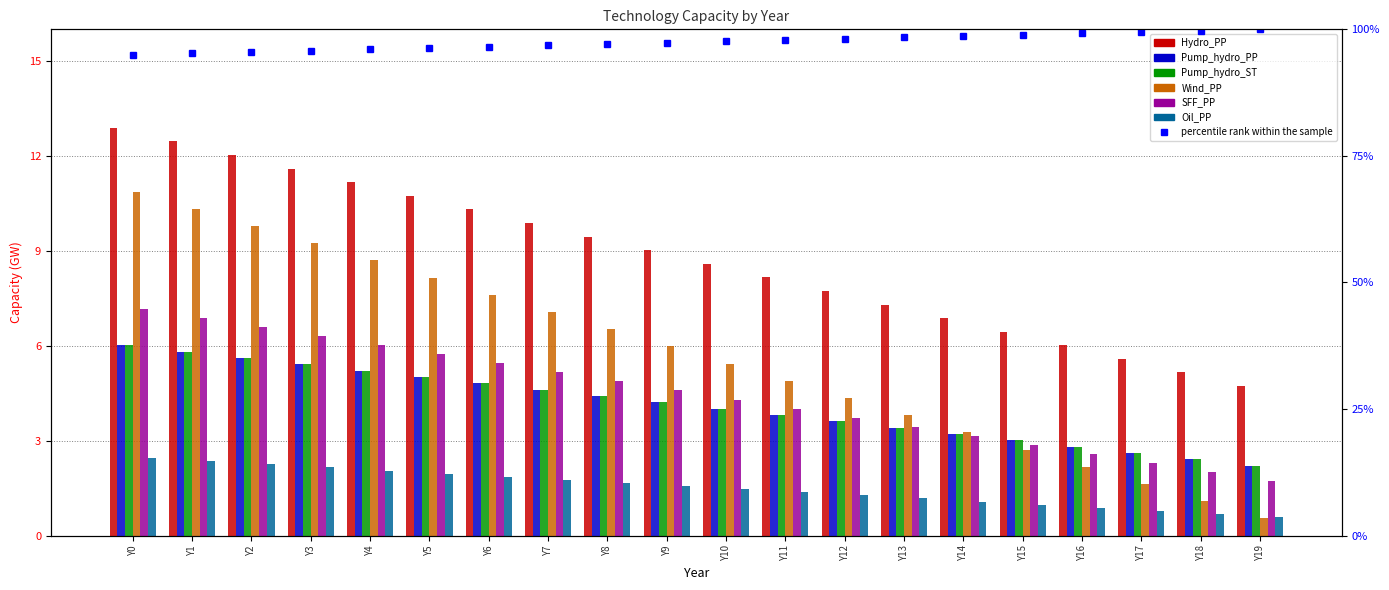

At which category is the sum across all series the highest?

Y0